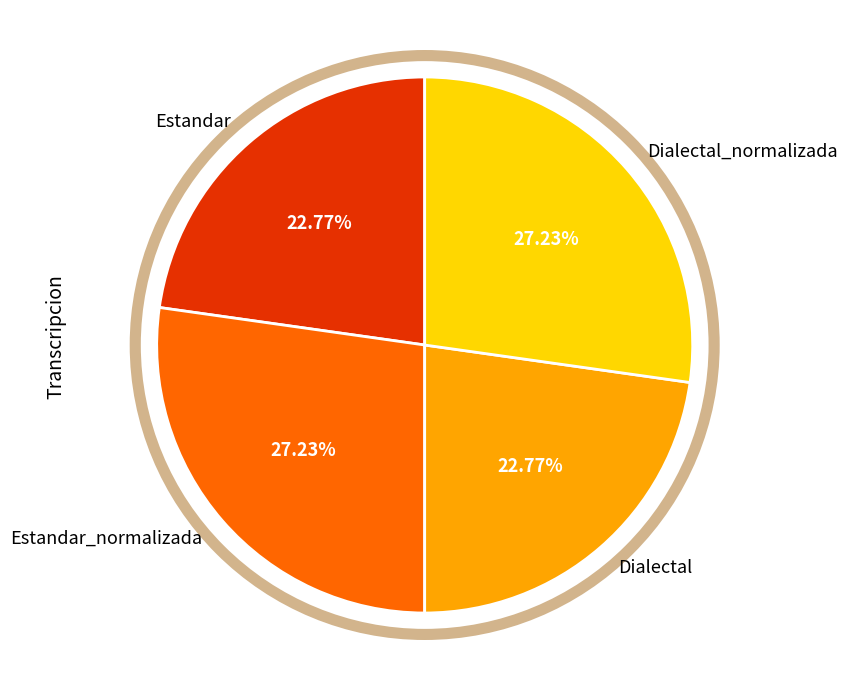

Which has a higher value, Estandar_normalizada or Dialectal?

Estandar_normalizada